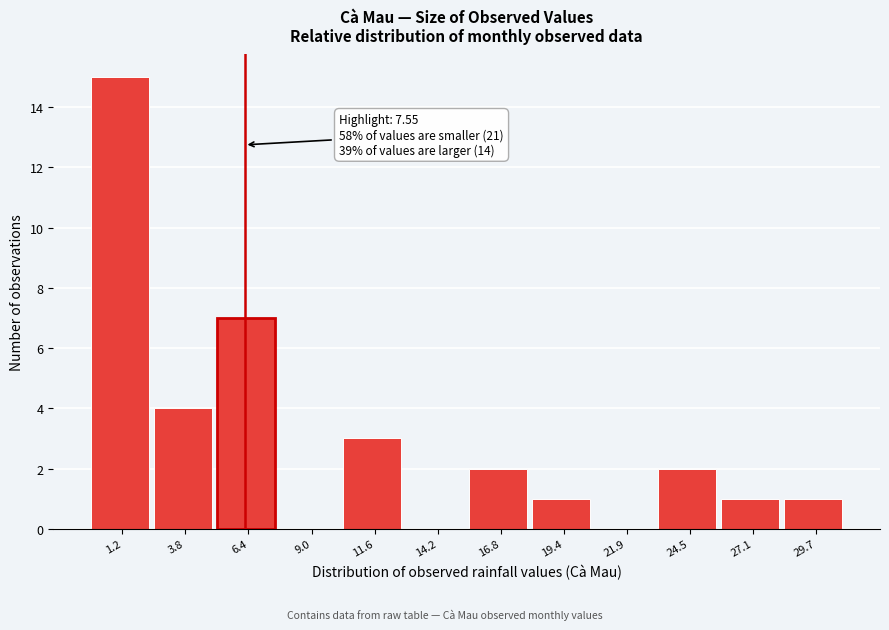

Approximately how many times larger is the value at 16.8 compared to 19.4?

2.0